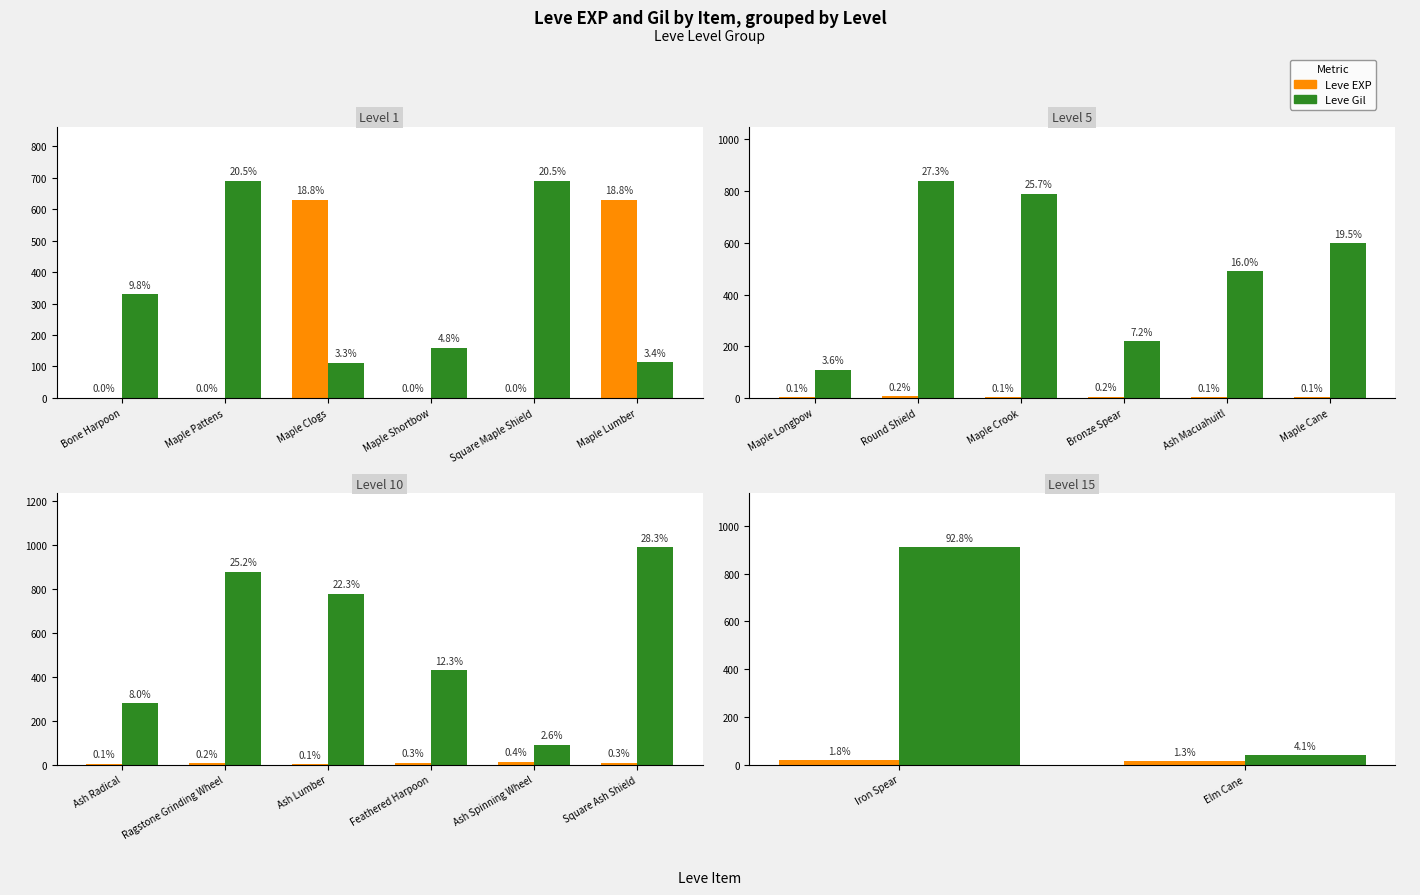

What is the label of the 2nd bar from the left?

Elm Cane